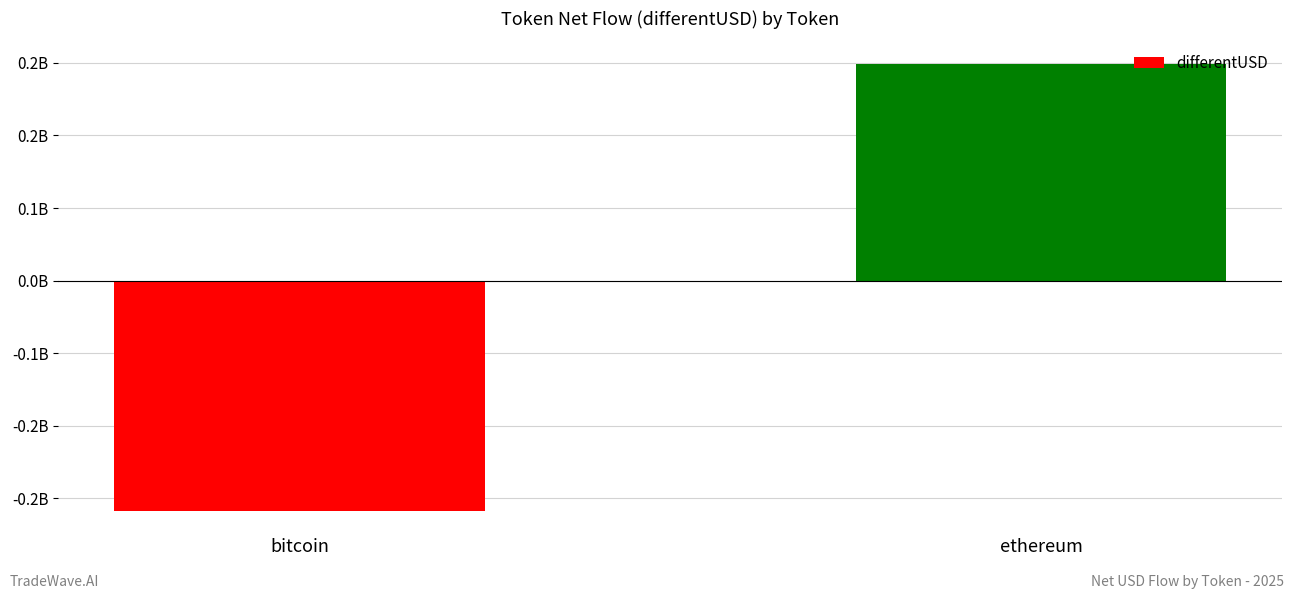

What is the difference between the maximum and minimum values?

492549778.0